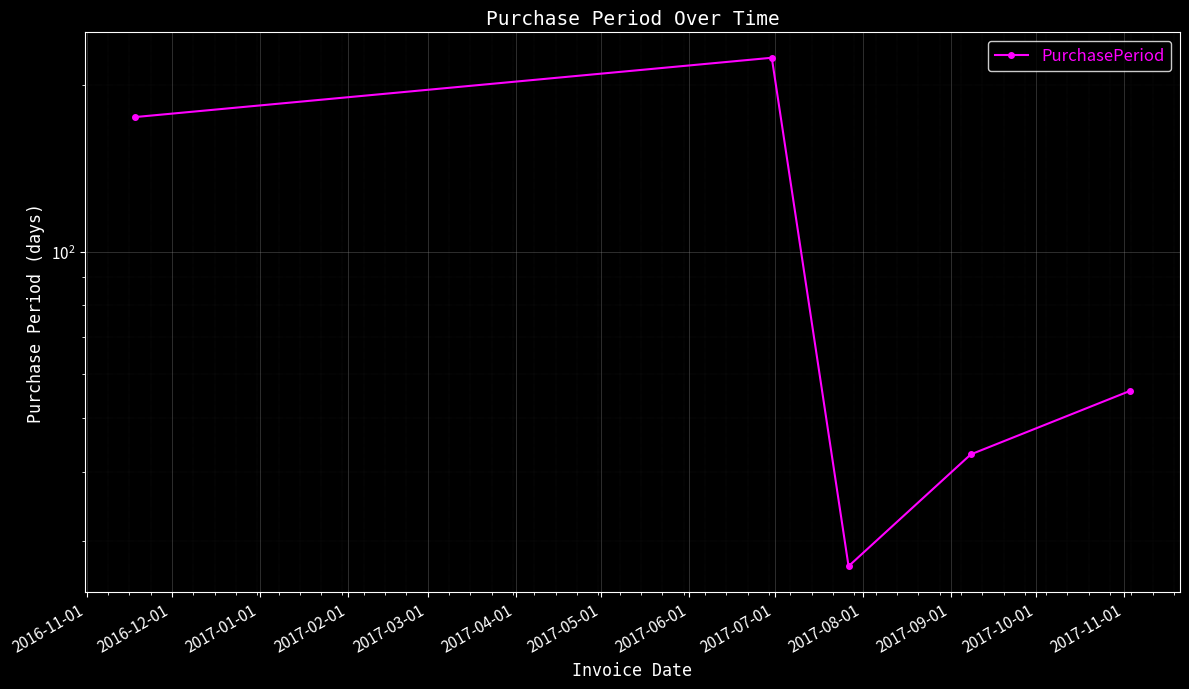

Approximately how many times larger is the value at 2017-03-01 compared to 2017-02-01?

1.3